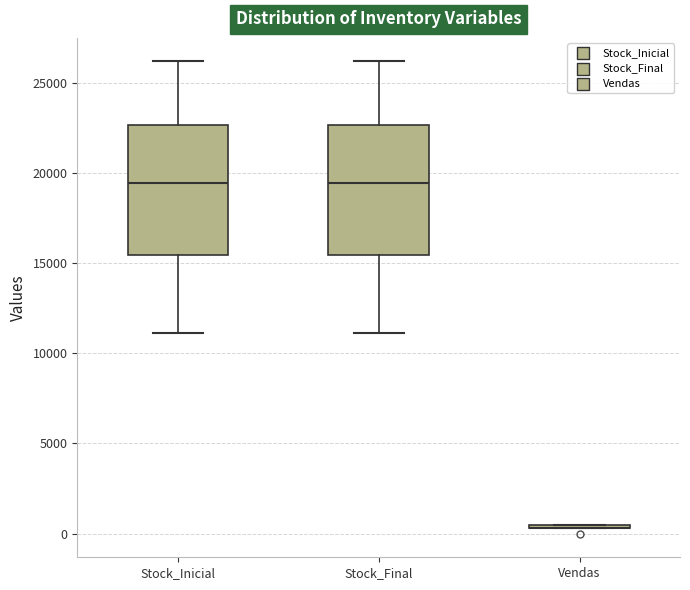

Reading left to right, transcribe this box plot: for each box, give where its median line is, the range the box spans, and where its two whiskers end, as read against the y-axis. The values are not printed on the chart, so give them approximately, as read against the axis.

Stock_Inicial: median 19500, box 15500 to 22500, whiskers 11000 to 26000
Stock_Final: median 19500, box 15500 to 22500, whiskers 11000 to 26000
Vendas: box collapsed to a line at 500, whiskers 500 to 500